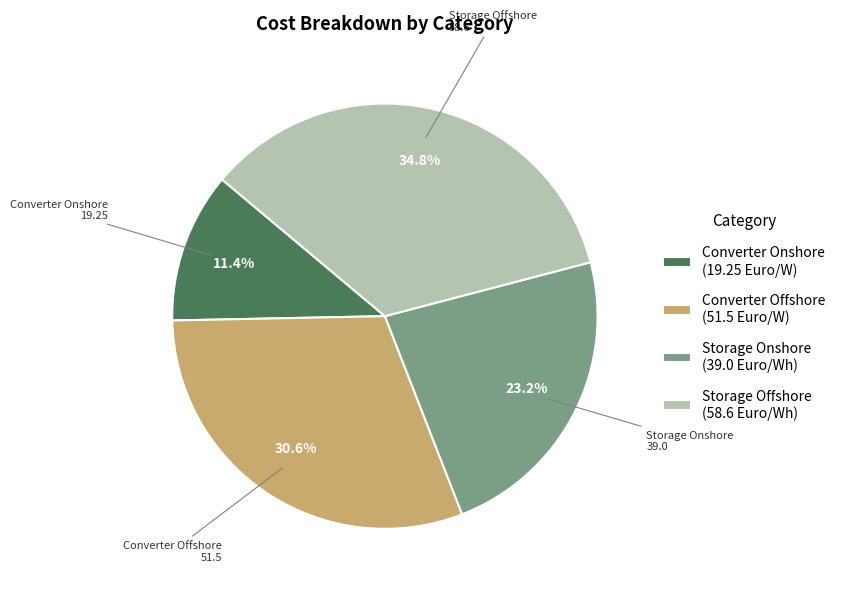

Is it true that Converter Offshore is 22% of the pie?

False